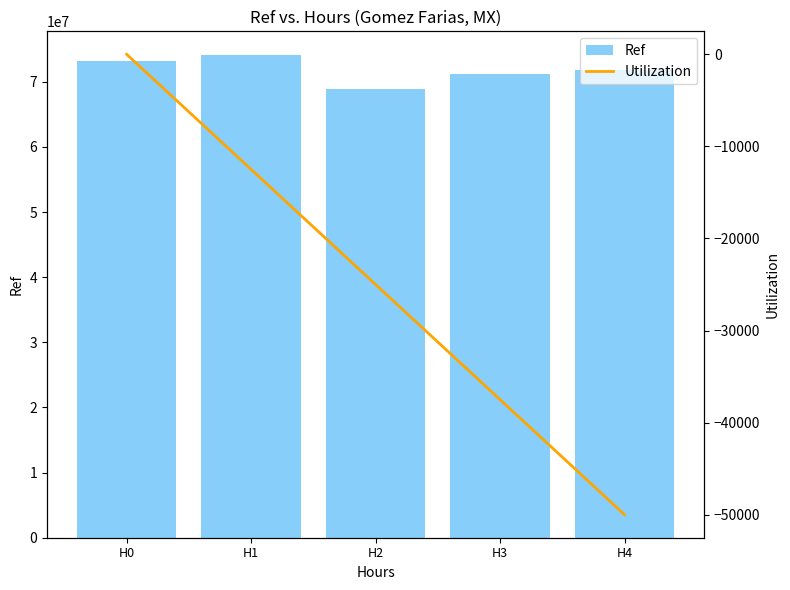

What is the approximate value of Ref at H0?

73191522